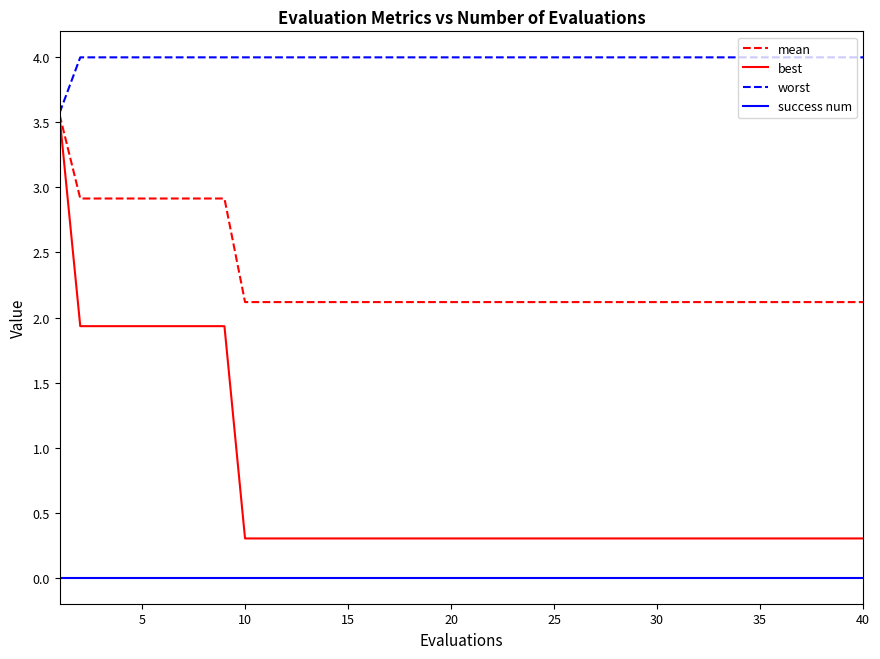

List the series in order of their overall mean, lowest first.

success num, best, mean, worst